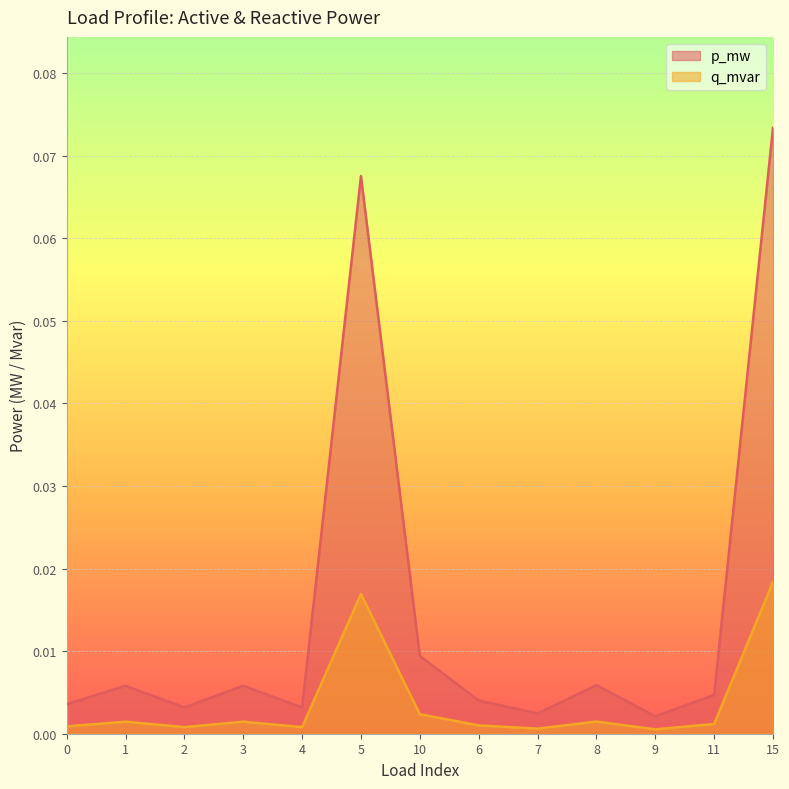

In q_mvar, how many points are higher than both neighbors (excluding endpoints)?

4